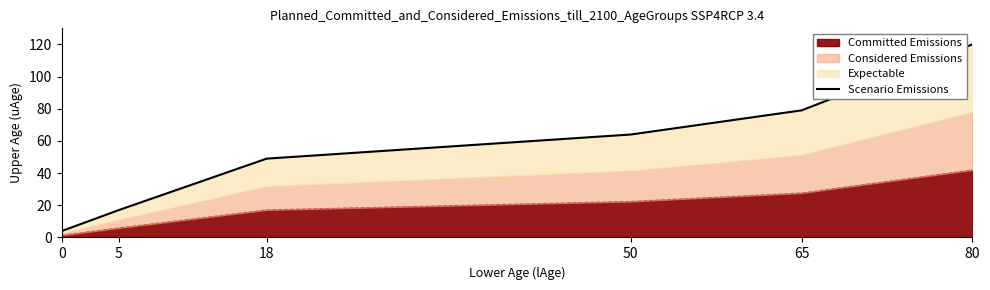

Does the chart display data point markers on the line(s)?

No